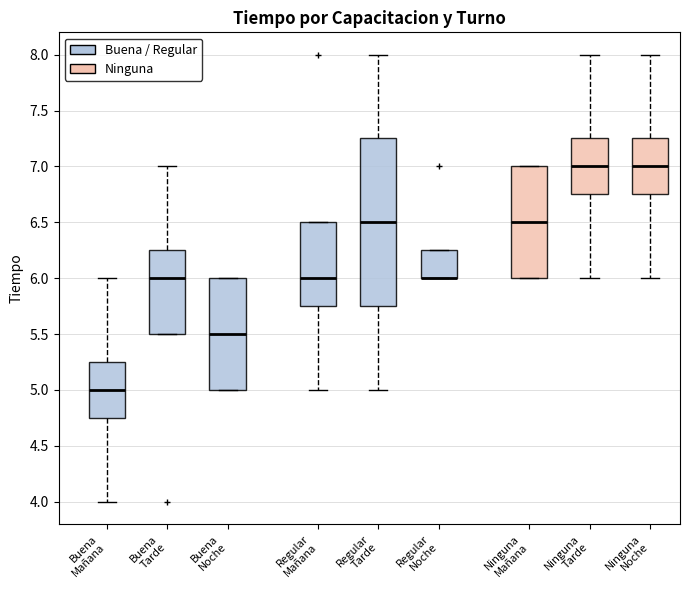

Reading left to right, transcribe this box plot: for each box, give where its median line is, the range the box spans, and where its two whiskers end, as read against the y-axis. The values are not printed on the chart, so give them approximately, as read against the axis.

Buena Mañana: median 5.00, box 4.75 to 5.25, whiskers 4.00 to 6.00
Buena Tarde: median 6.00, box 5.50 to 6.25, whiskers 5.50 to 7.00
Buena Noche: median 5.50, box 5.00 to 6.00, whiskers 5.00 to 6.00
Regular Mañana: median 6.00, box 5.75 to 6.50, whiskers 5.00 to 6.50
Regular Tarde: median 6.50, box 5.75 to 7.25, whiskers 5.00 to 8.00
Regular Noche: median 6.00 (drawn on the box's lower edge), box 6.00 to 6.25, whiskers 6.00 to 6.25
Ninguna Mañana: median 6.50, box 6.00 to 7.00, whiskers 6.00 to 7.00
Ninguna Tarde: median 7.00, box 6.75 to 7.25, whiskers 6.00 to 8.00
Ninguna Noche: median 7.00, box 6.75 to 7.25, whiskers 6.00 to 8.00